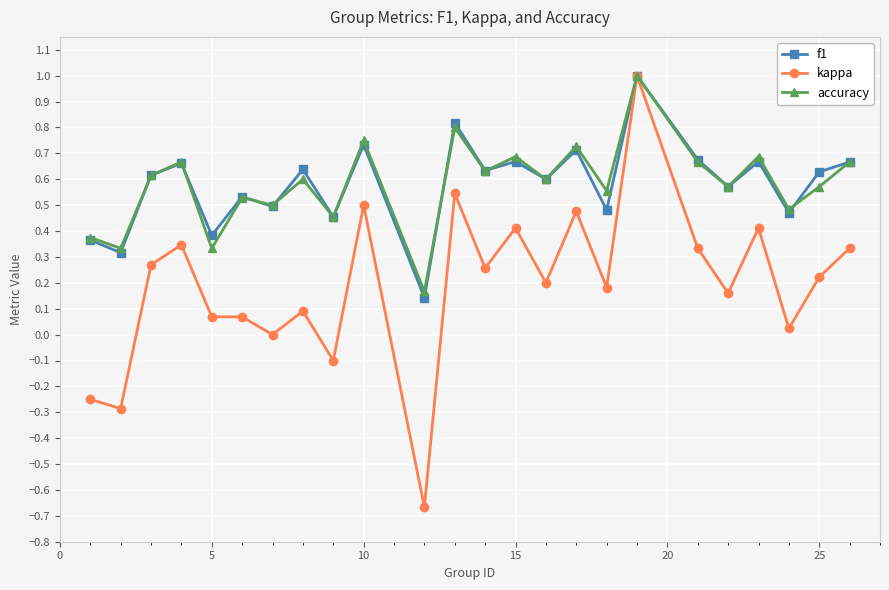

True or false: kappa has more than 2 points higher than both neighbors.

True